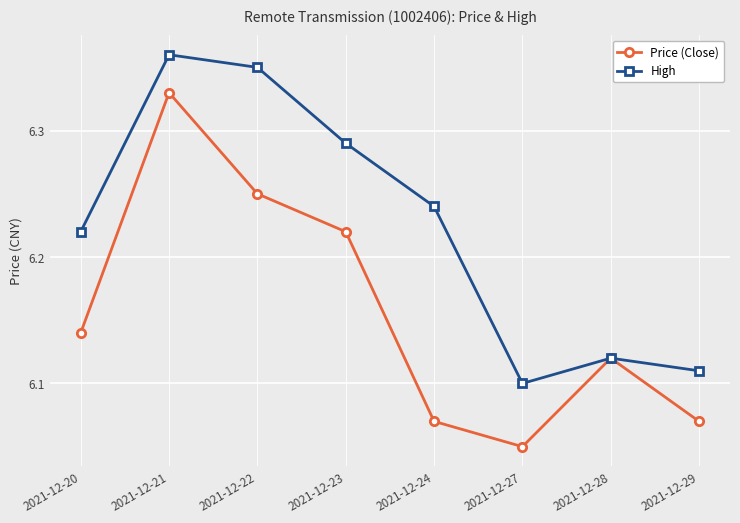

True or false: Price (Close) has more than 2 points higher than both neighbors.

False